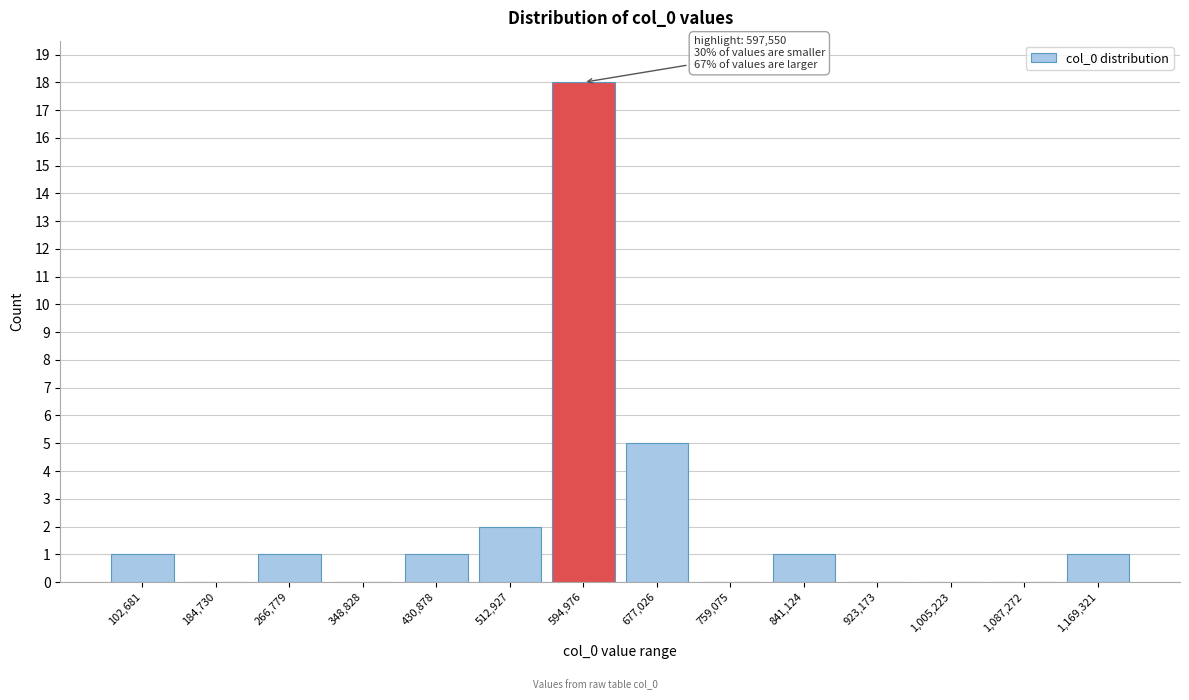

Reading left to right, list all the values displayed in this chart.

102,681=1	184,730=0	266,779=1	348,828=0	430,878=1	512,927=2	594,976=18	677,026=5	759,075=0	841,124=1	923,173=0	1,005,223=0	1,087,272=0	1,169,321=1